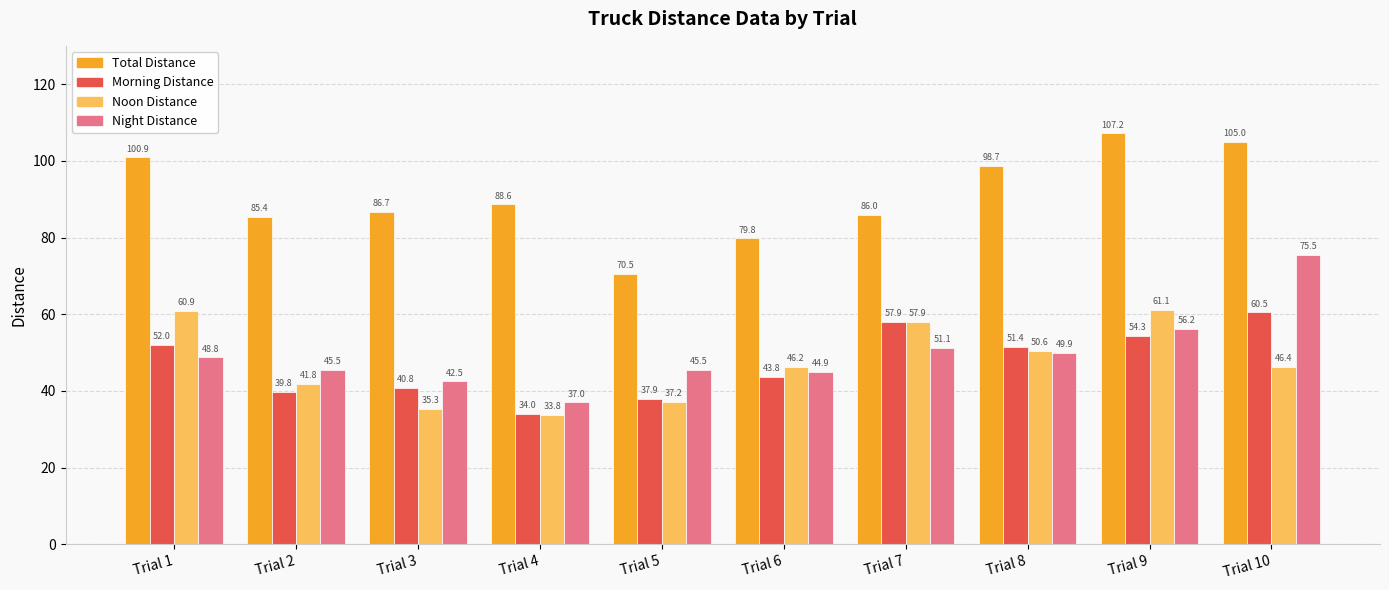

What is the difference between the highest and lowest values at Trial 10?

58.6